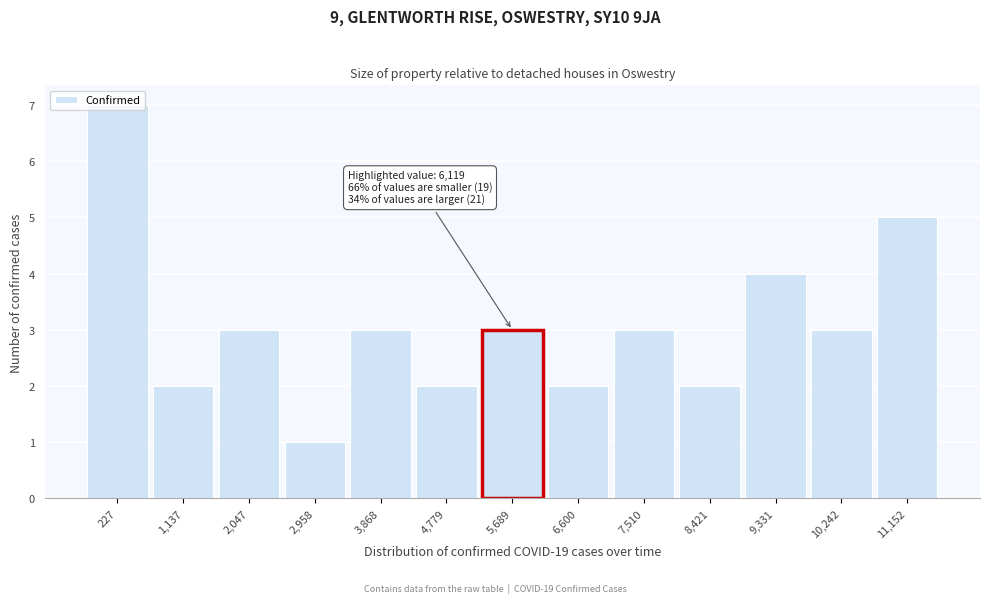

What is the label of the 11th bar from the left?

9,331